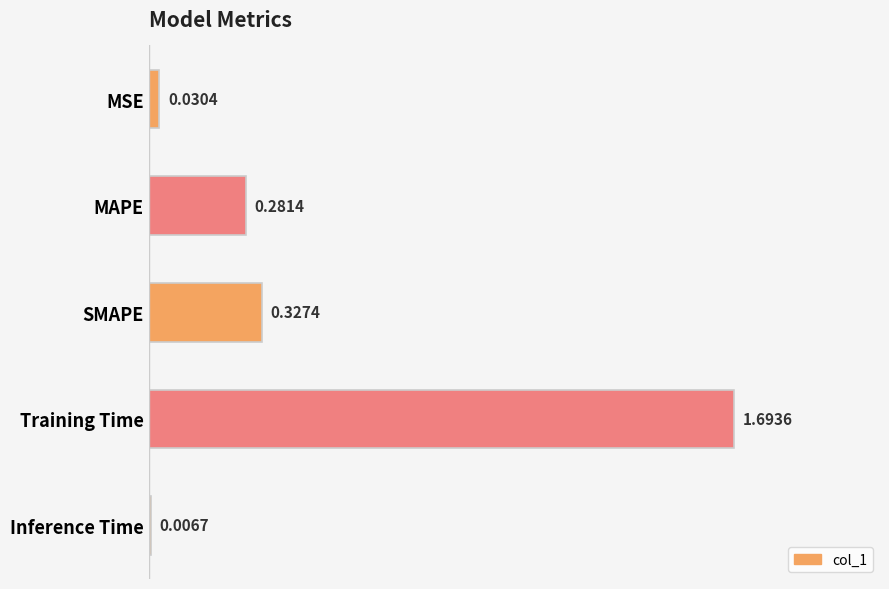

Which label corresponds to the largest value in the chart?

Training Time